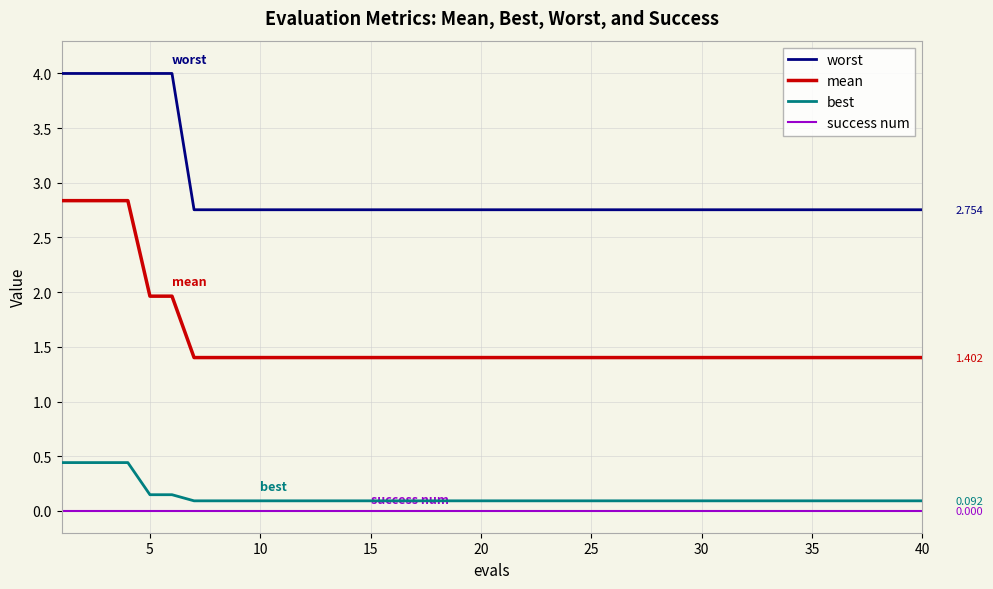

True or false: best and mean cross at least once.

False